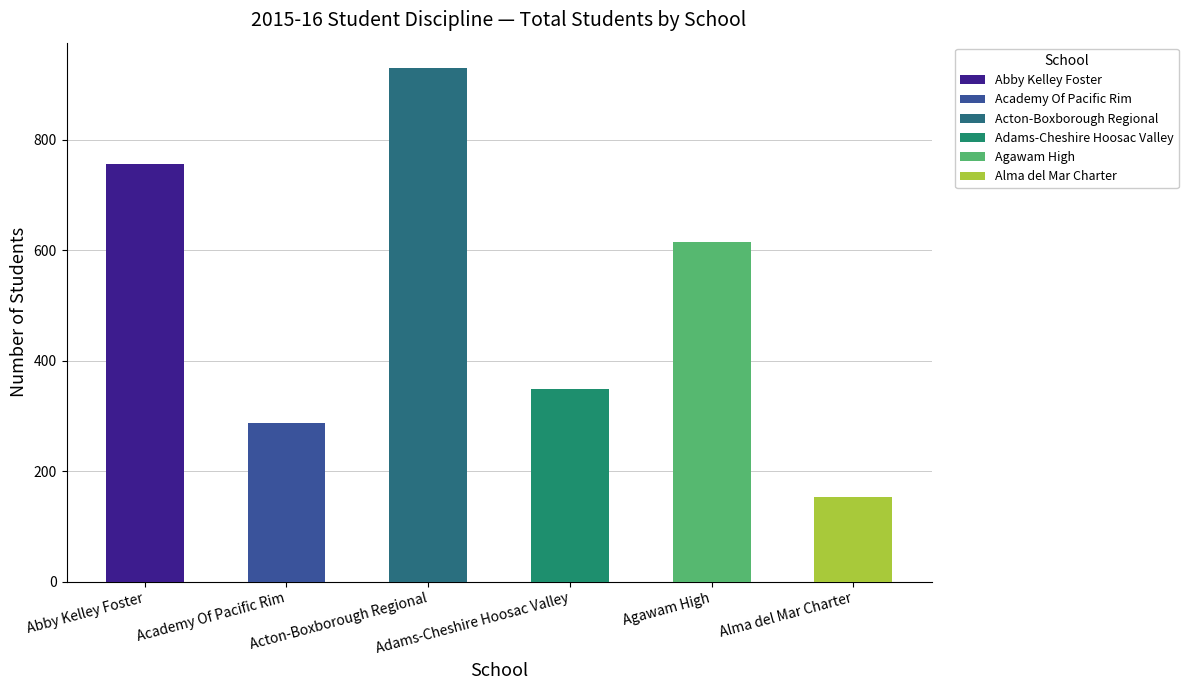

What is the total value across all series at 0?

3090